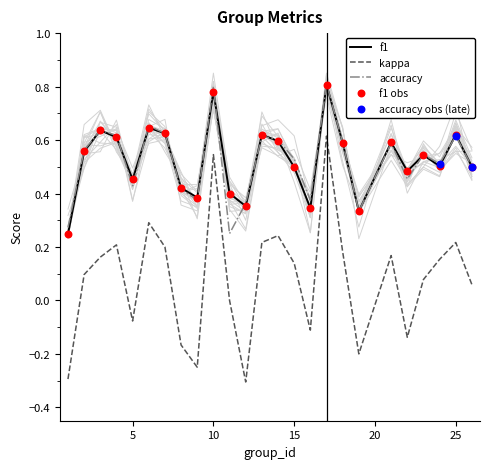

Is the value of accuracy at 24 greater than the value of kappa at 10?

No